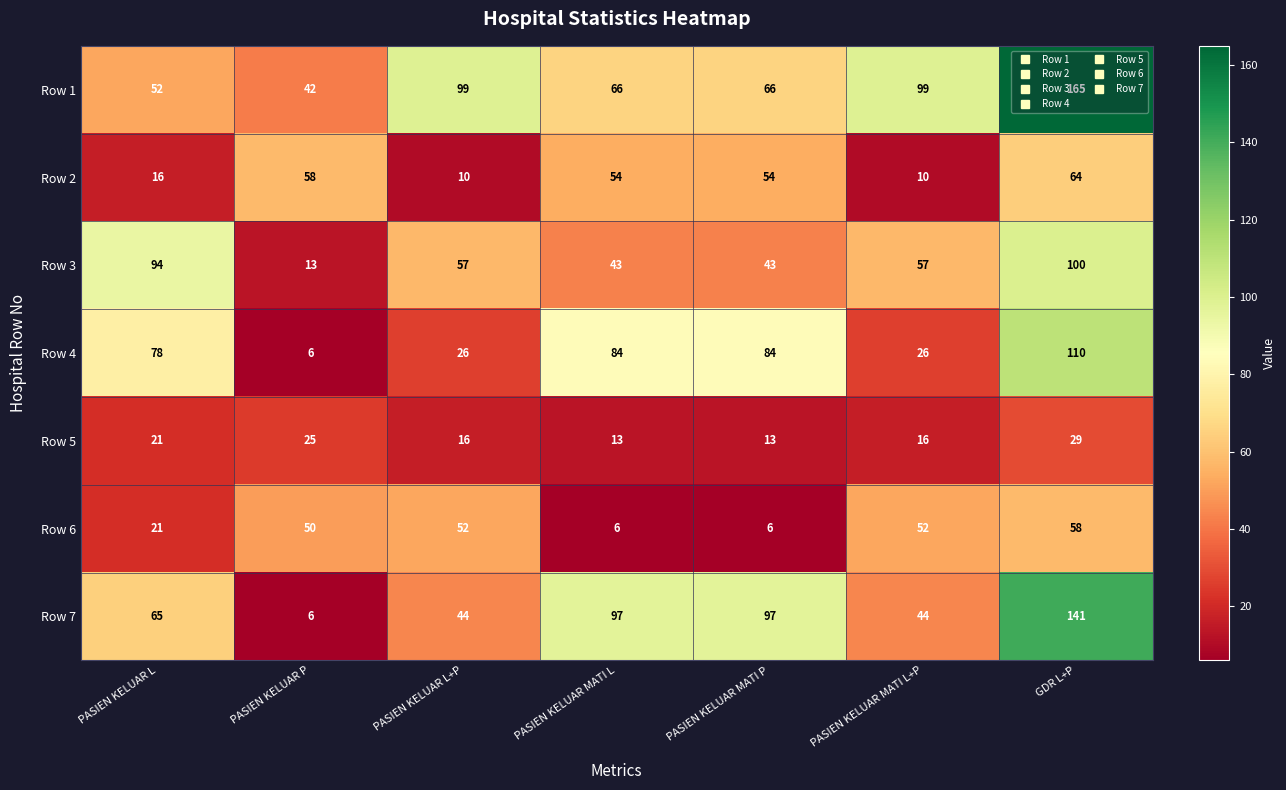

Count the Row 7 values in the range 44 to 97.

5